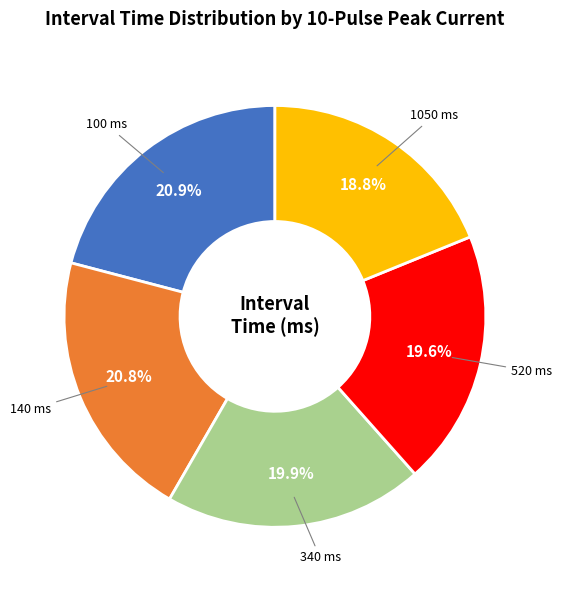

Between 100 and 520, which is larger?

100